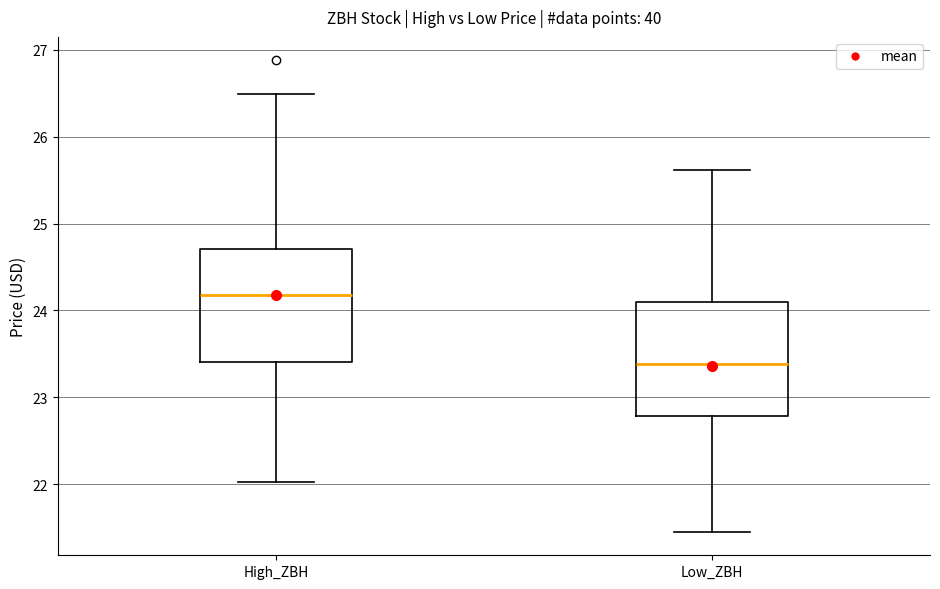

Where does the upper whisker of the box for Low_ZBH end on the y-axis? The values are not printed on the chart, so give them approximately, as read against the axis.

25.6